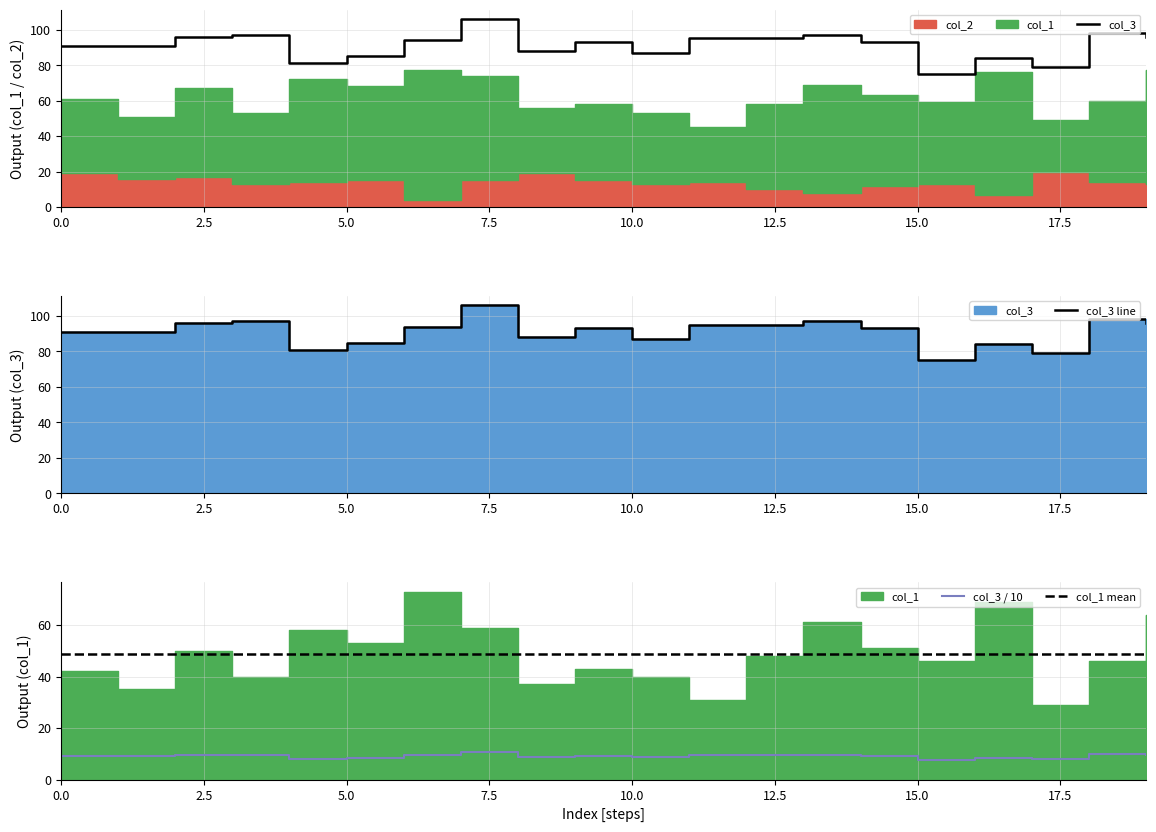

What is the spread (max minus min) of values at 3?

84